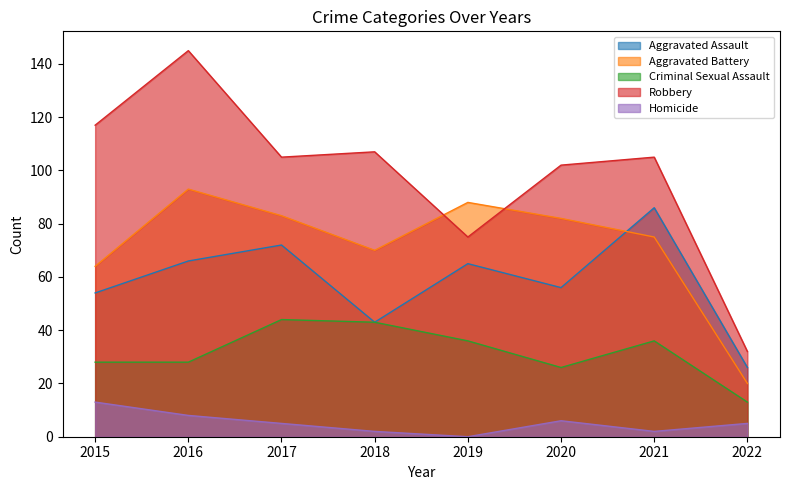

How many interior local valleys does the Aggravated Battery series have?

1